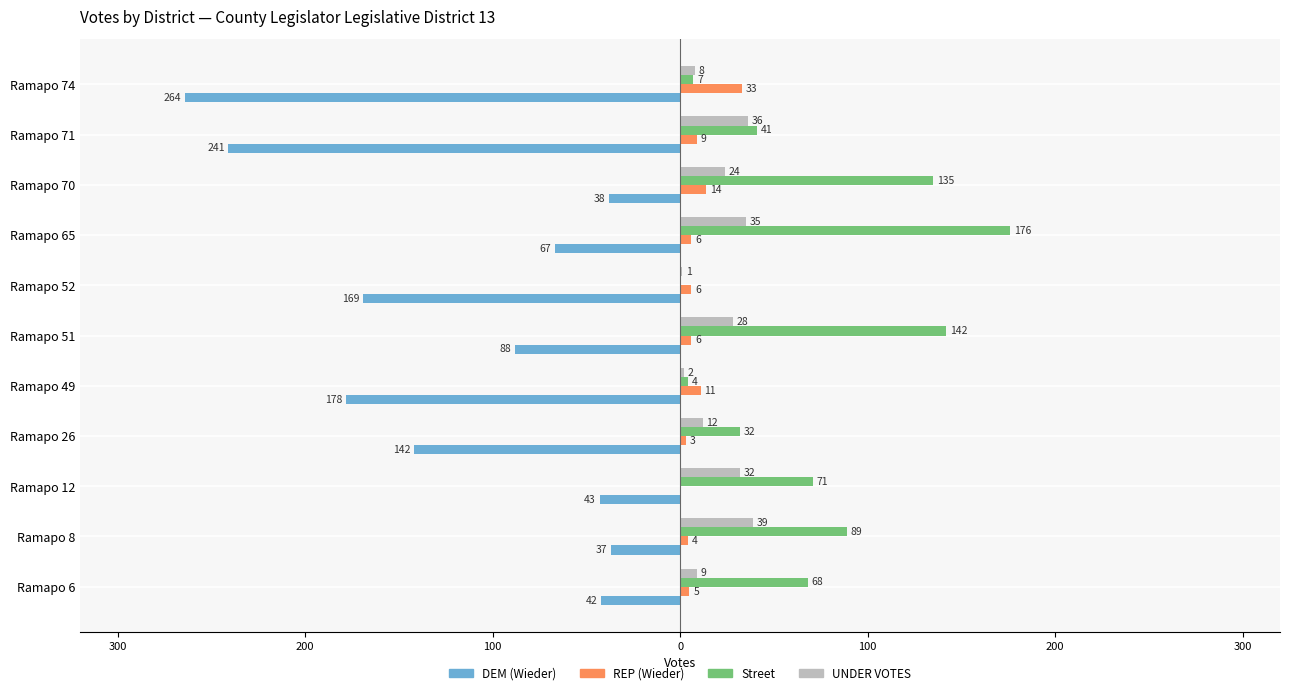

What are all the series names shown in the legend?

DEM (Wieder), REP (Wieder), Street, UNDER VOTES